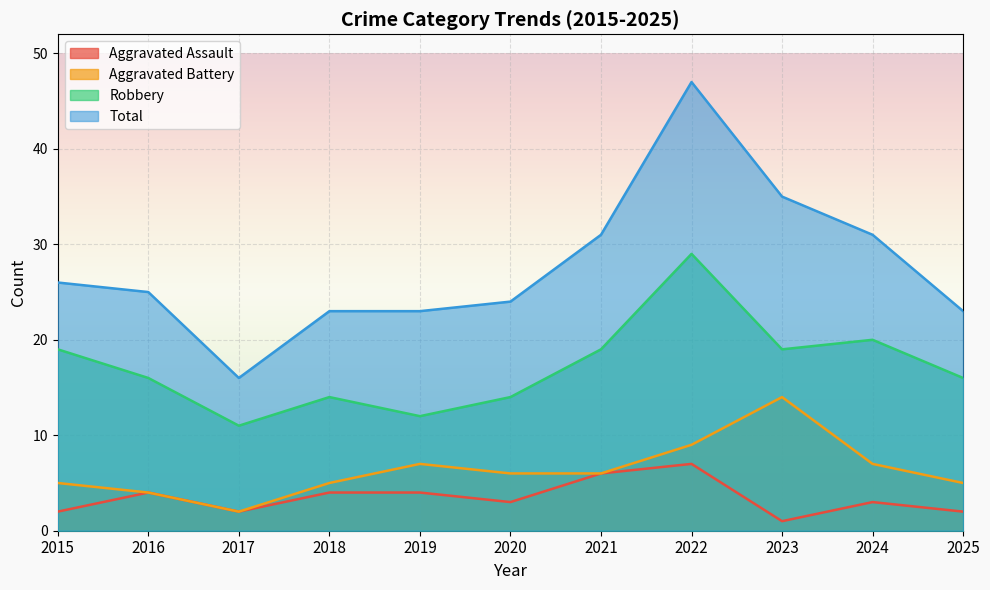

What is the value of the Robbery point at the 1st from the left?

19